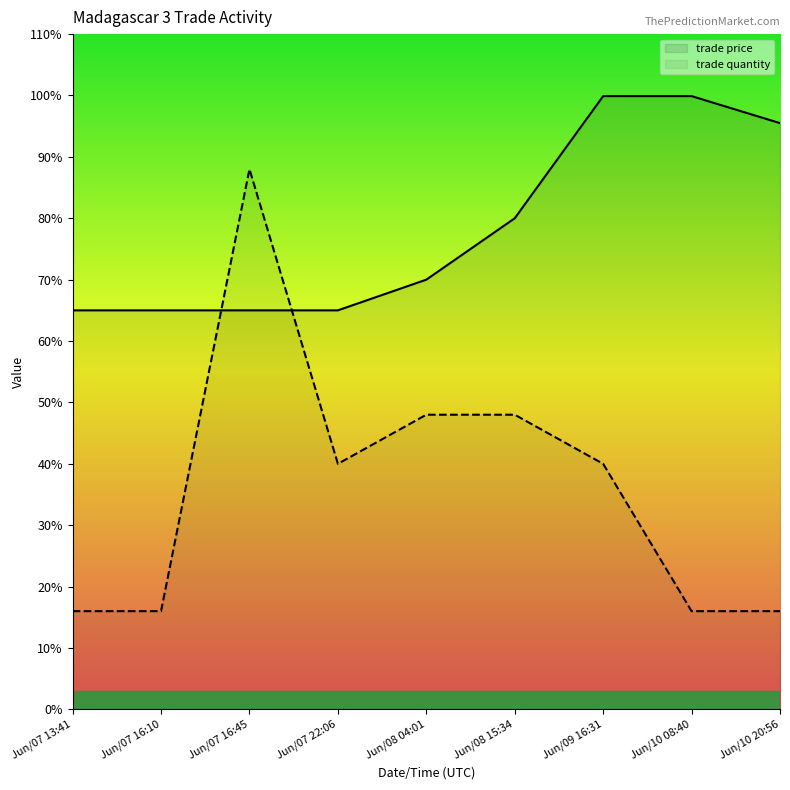

In trade quantity, how many points are lower than both neighbors (excluding endpoints)?

1